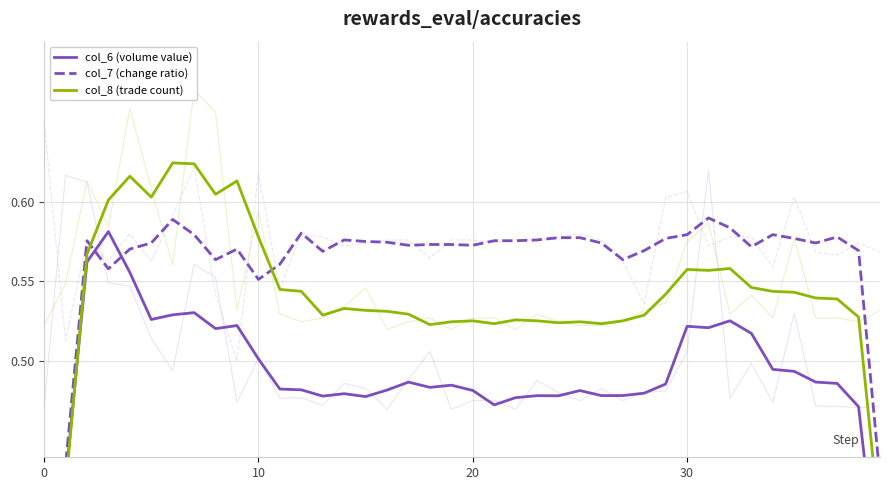

What is the approximate value of col_7 (change ratio) at 20?

0.6